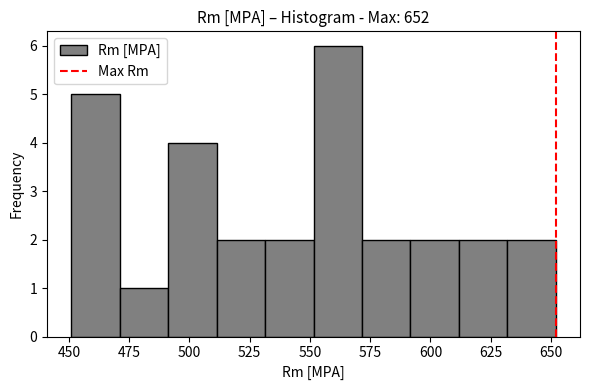

How tall is the bar that spans 490 to 510 on the x-axis? Neither the bar edges nor the heights are printed on the chart, so give them approximately, as read against the axes.

4